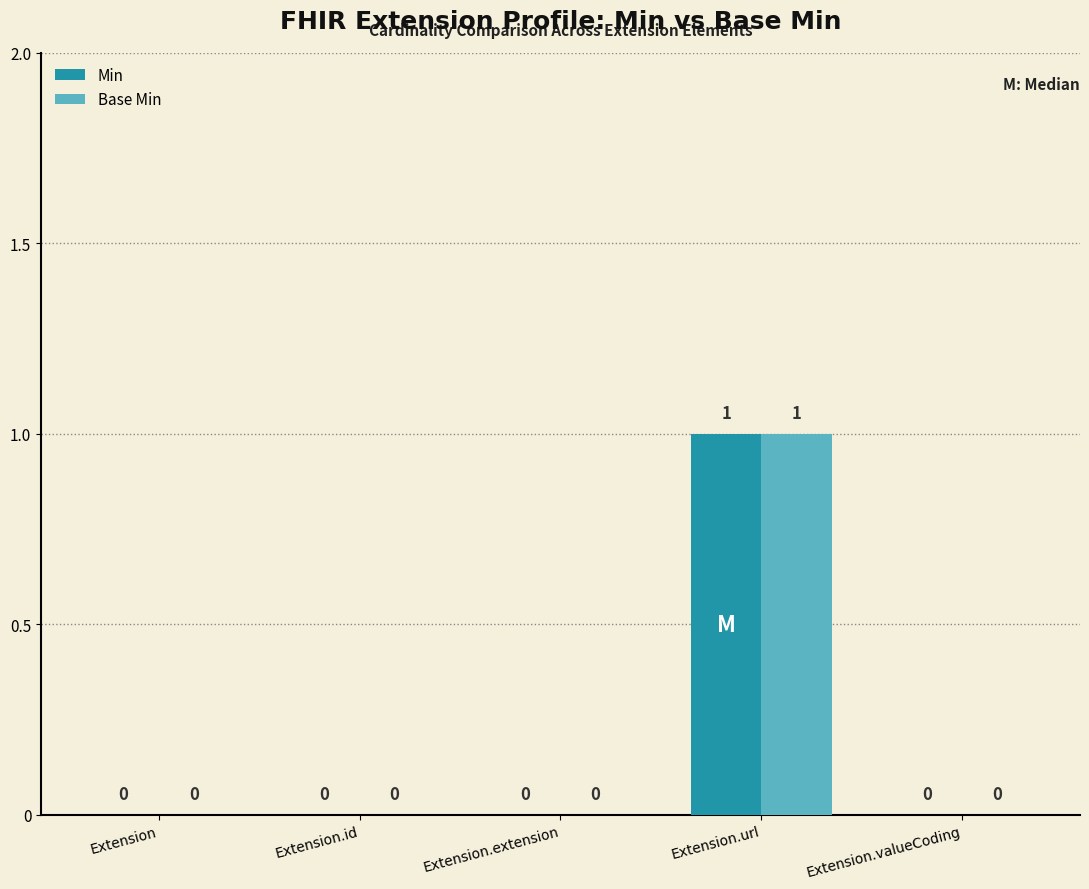

What is the sum of all Min values?

1